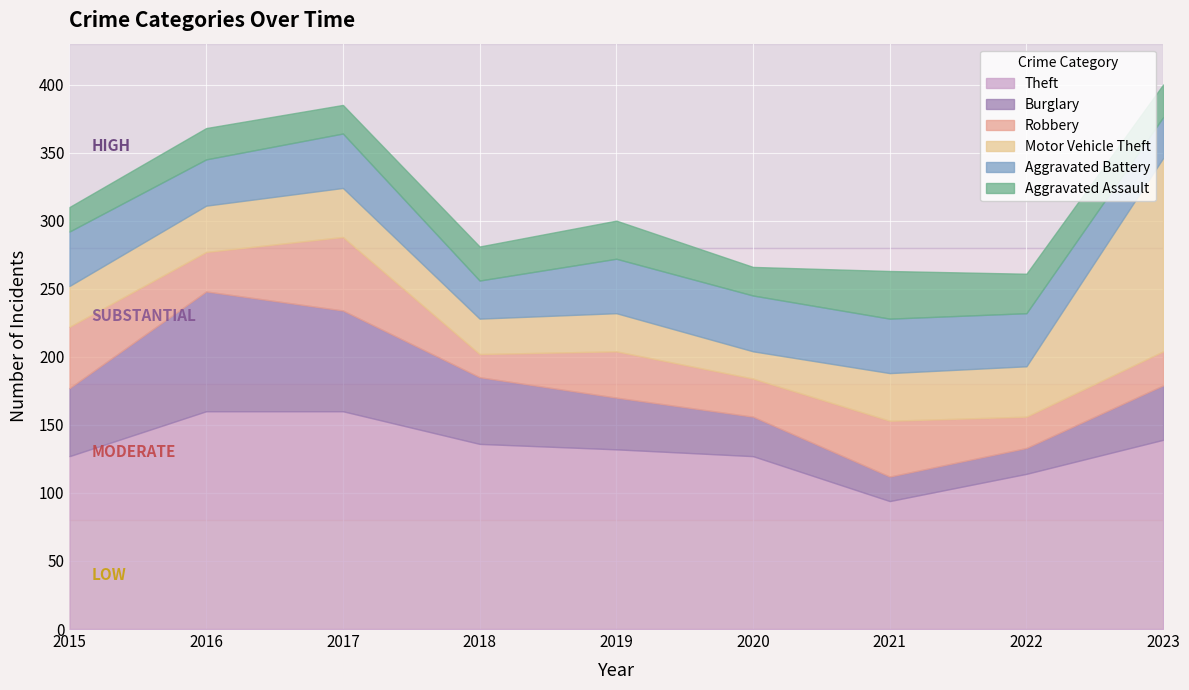

What is the value of the Aggravated Assault point at the 1st from the left?

18